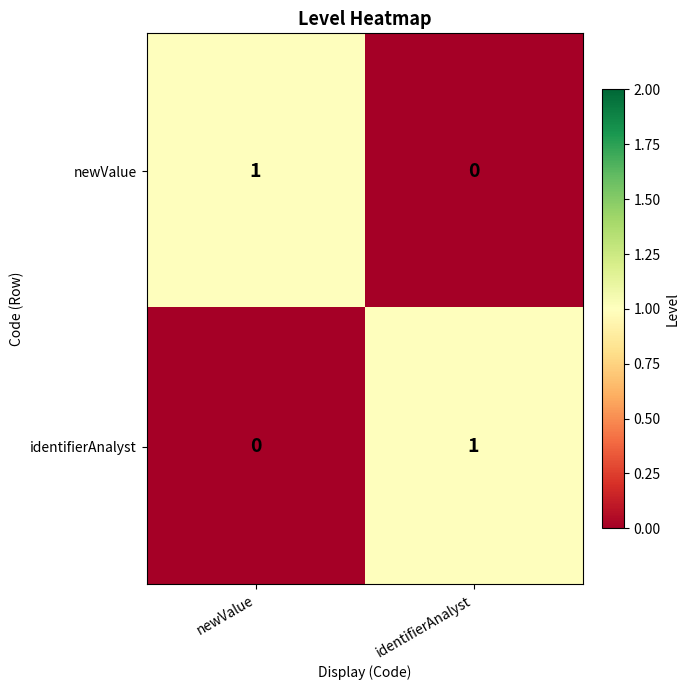

What is the difference between the highest and lowest values at identifierAnalyst?

1